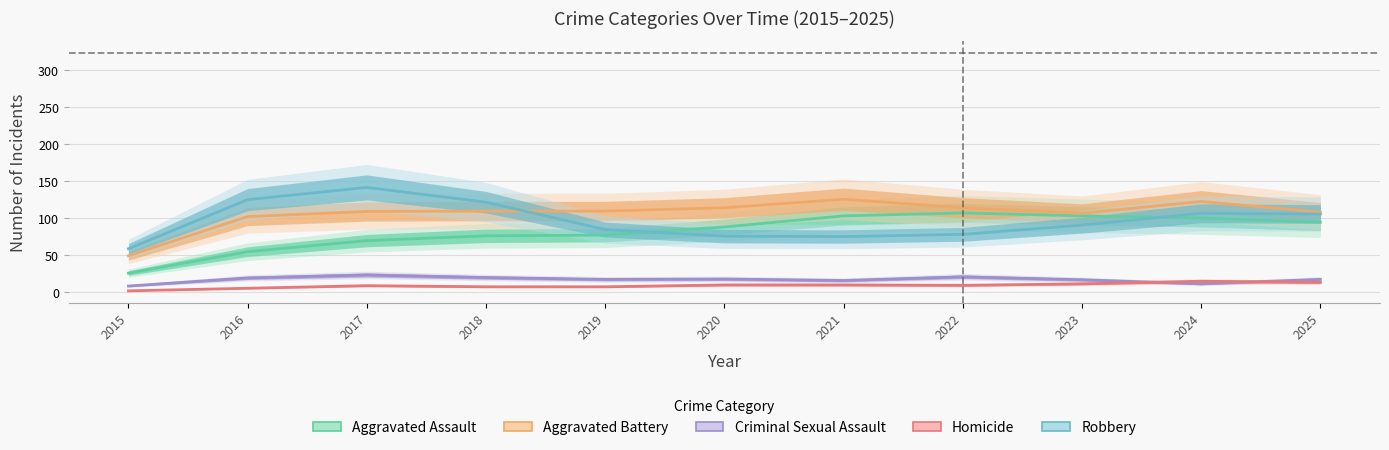

How many Homicide values are between 7 and 11?

7